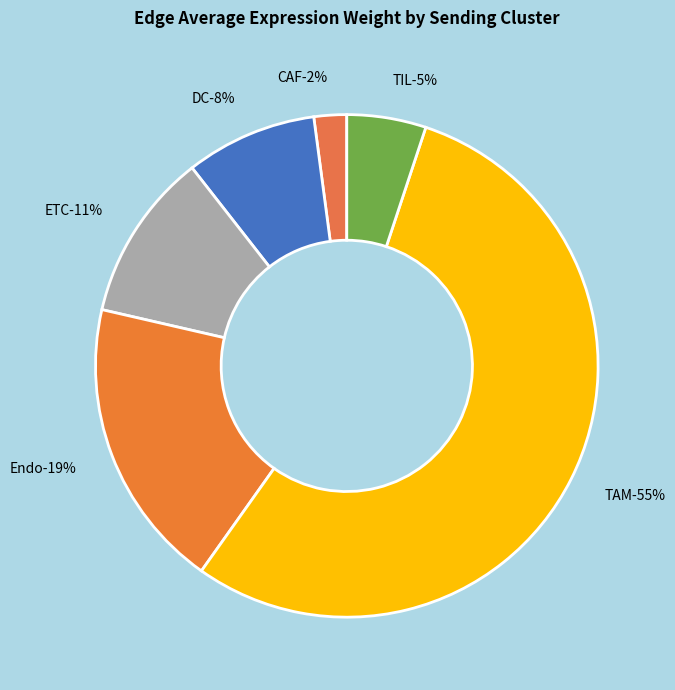

Is there a majority slice in this chart?

Yes